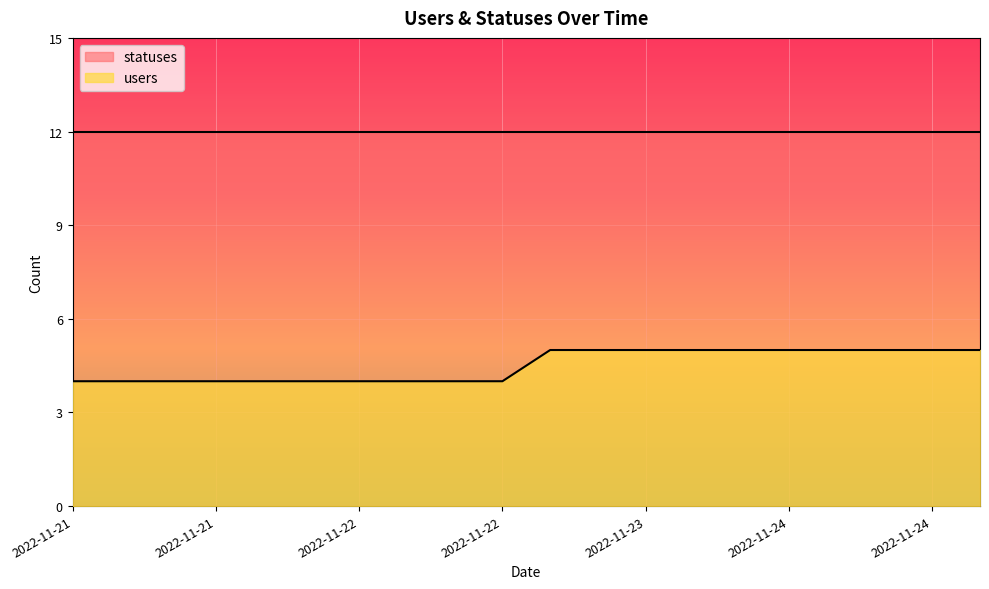

What is the approximate value at 2022-11-24?

5